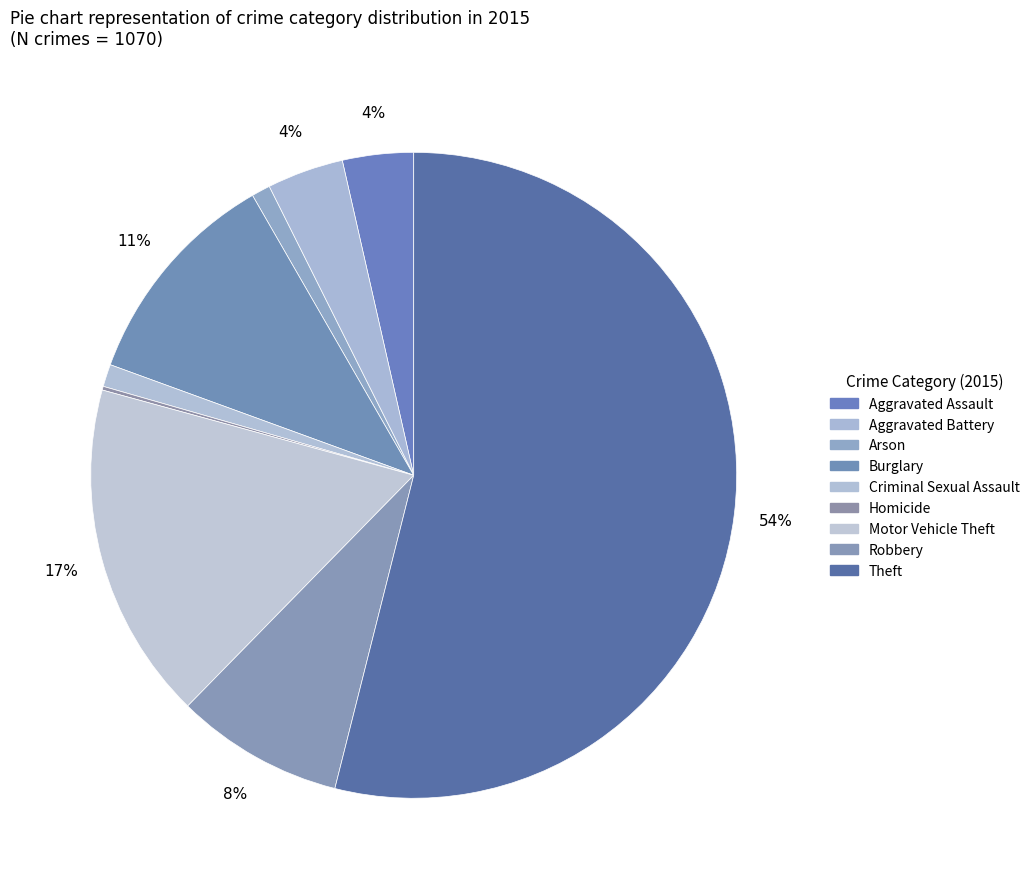

To the nearest percent, what is the difference between the largest and smallest slice percentages?

54%